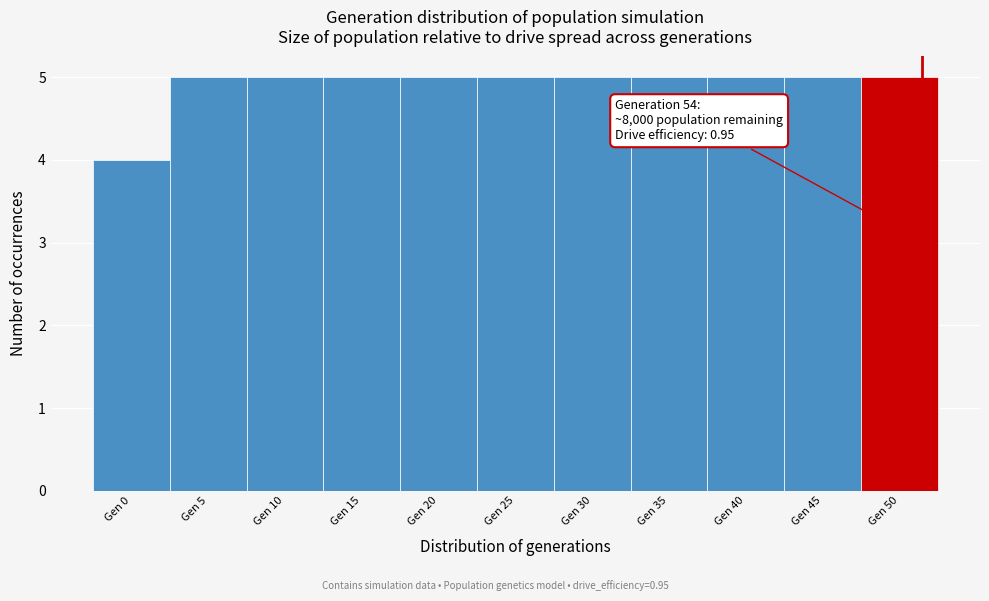

Reading right to left, list all the values displayed in this chart.

Gen 50=5	Gen 45=5	Gen 40=5	Gen 35=5	Gen 30=5	Gen 25=5	Gen 20=5	Gen 15=5	Gen 10=5	Gen 5=5	Gen 0=4